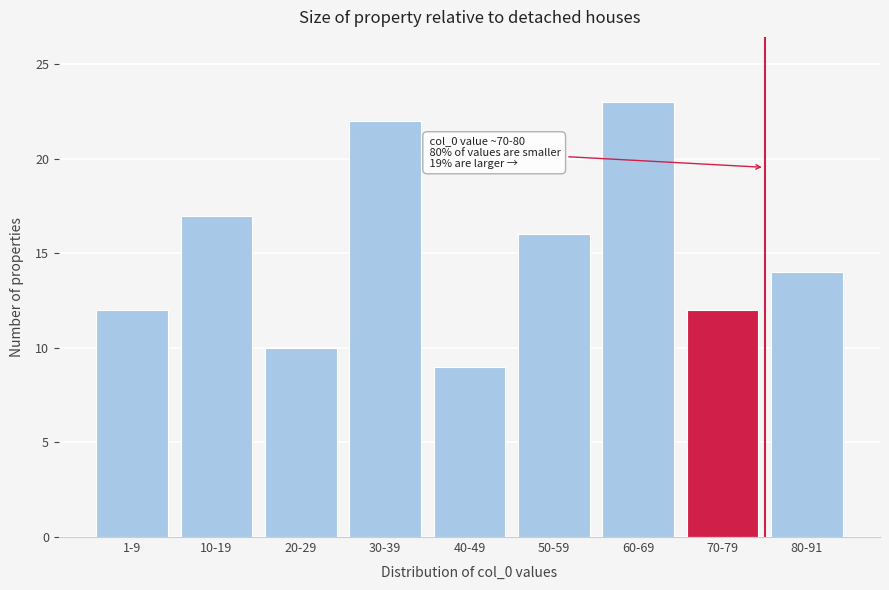

Reading right to left, what are all the values shown in this chart?

80-91=14	70-79=12	60-69=23	50-59=16	40-49=9	30-39=22	20-29=10	10-19=17	1-9=12